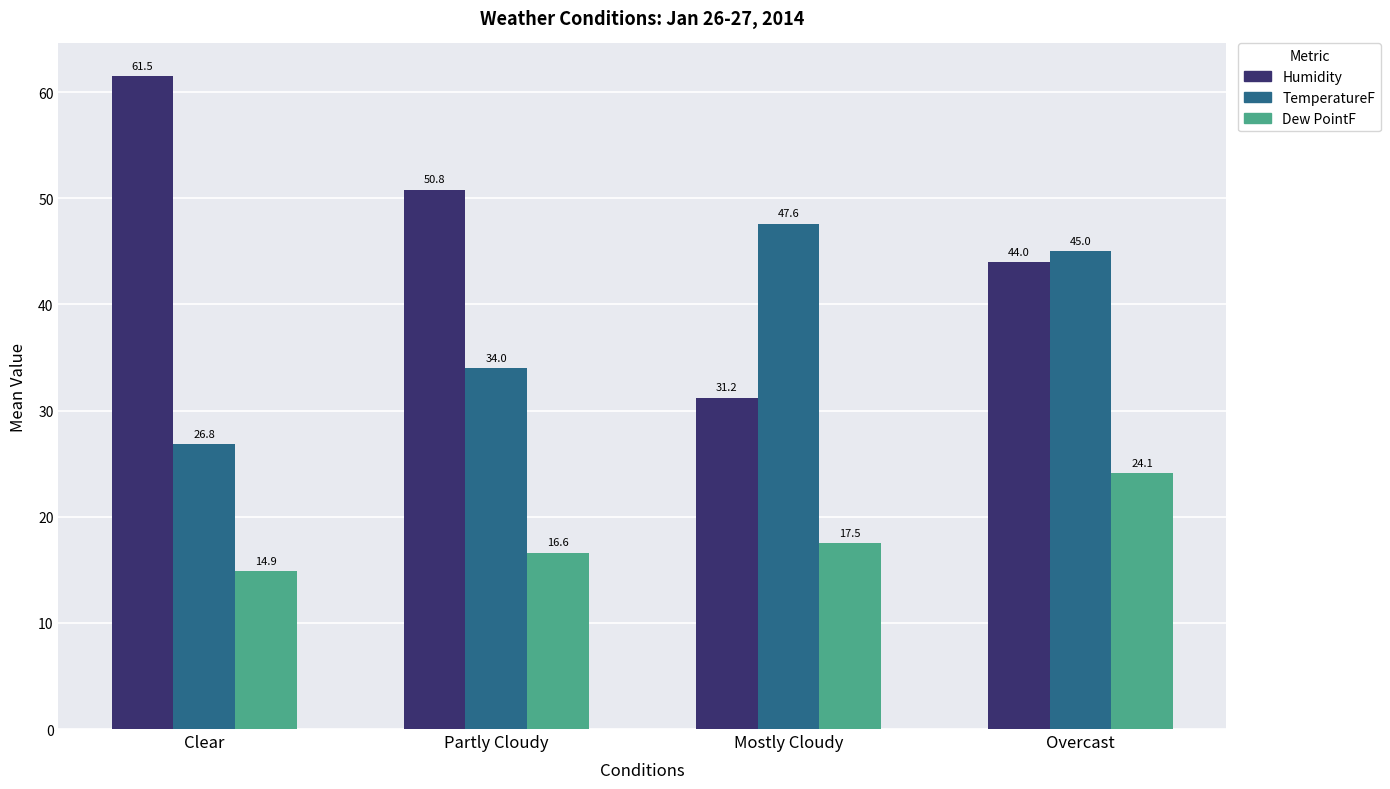

What is the smallest value displayed?

14.9